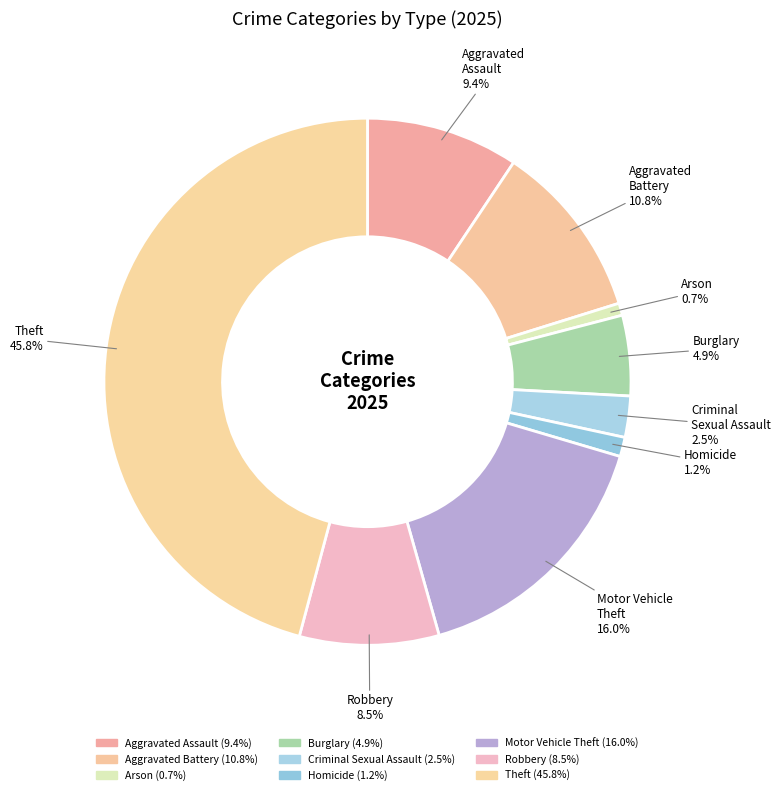

To the nearest percent, what portion does Homicide represent?

1%